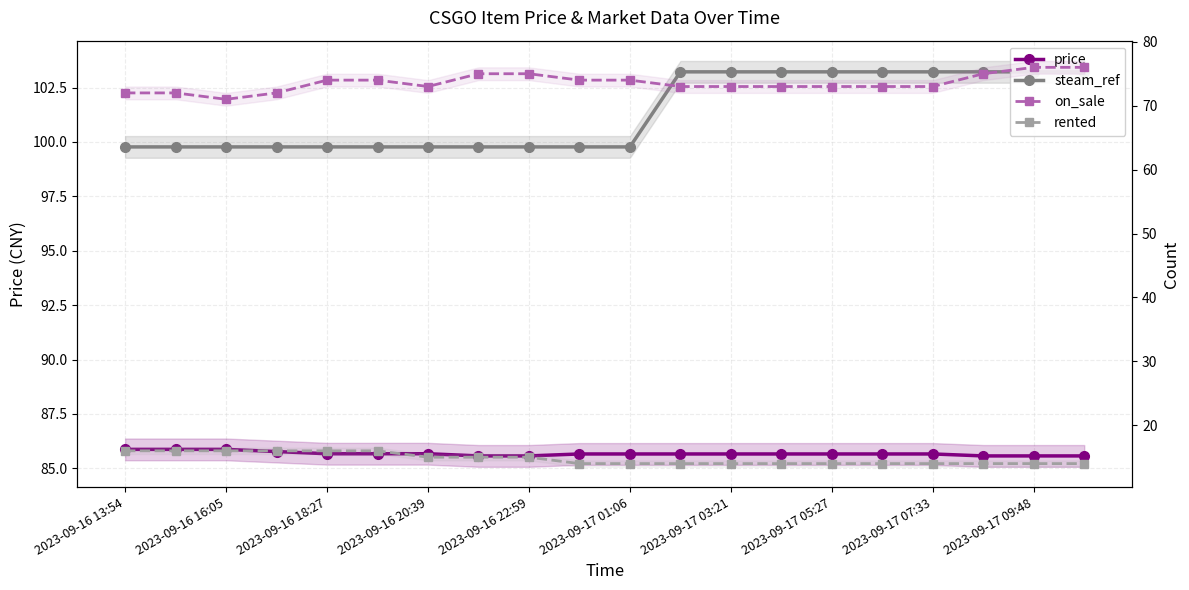

Reading right to left, transcribe all the data shown in this chart.

price: 85.6	85.6	85.6	85.7	85.7	85.7	85.7	85.7	85.7	85.7	85.7	85.6	85.6	85.7	85.7	85.7	85.8	85.9	85.9	85.9
steam_ref: 103.2	103.2	103.2	103.2	103.2	103.2	103.2	103.2	103.2	99.8	99.8	99.8	99.8	99.8	99.8	99.8	99.8	99.8	99.8	99.8
on_sale: 76.0	76.0	75.0	73.0	73.0	73.0	73.0	73.0	73.0	74.0	74.0	75.0	75.0	73.0	74.0	74.0	72.0	71.0	72.0	72.0
rented: 14.0	14.0	14.0	14.0	14.0	14.0	14.0	14.0	14.0	14.0	14.0	15.0	15.0	15.0	16.0	16.0	16.0	16.0	16.0	16.0